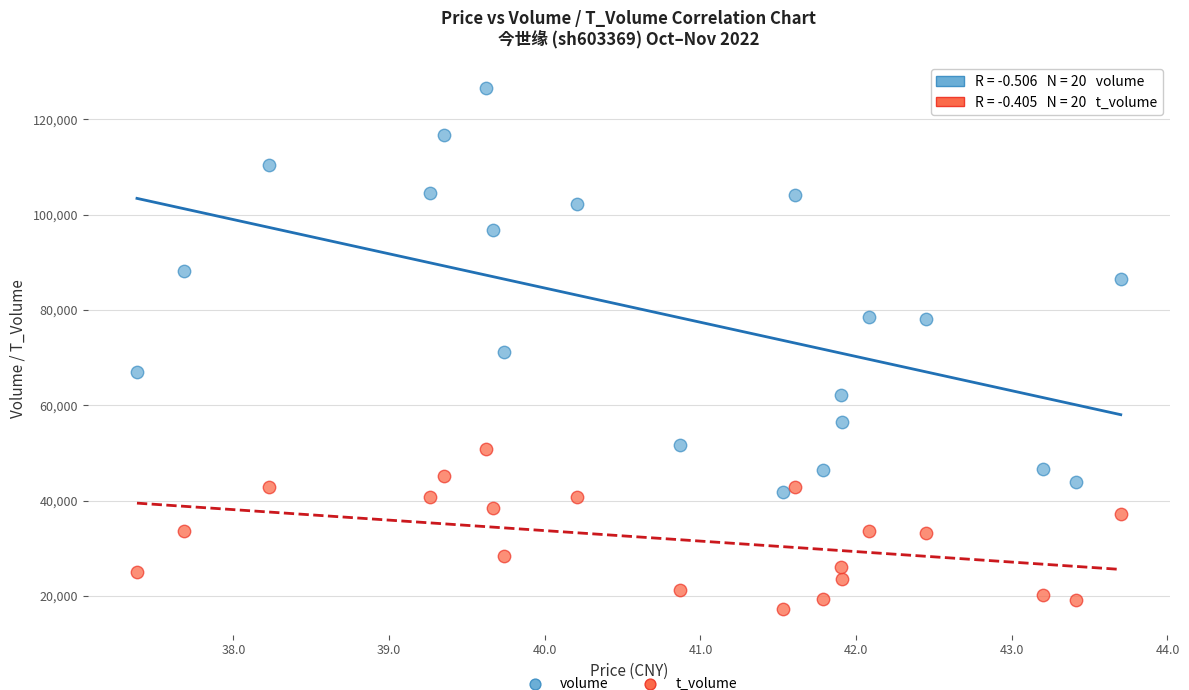

Across all data points, what is the range of Y values (max minus min)?

109277